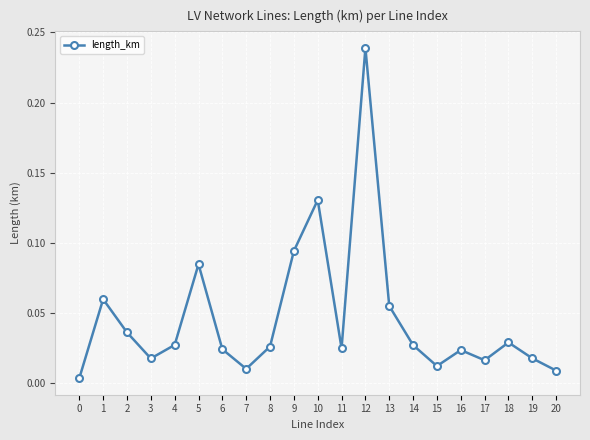

What is the change in value from 5 to 17?

-0.1